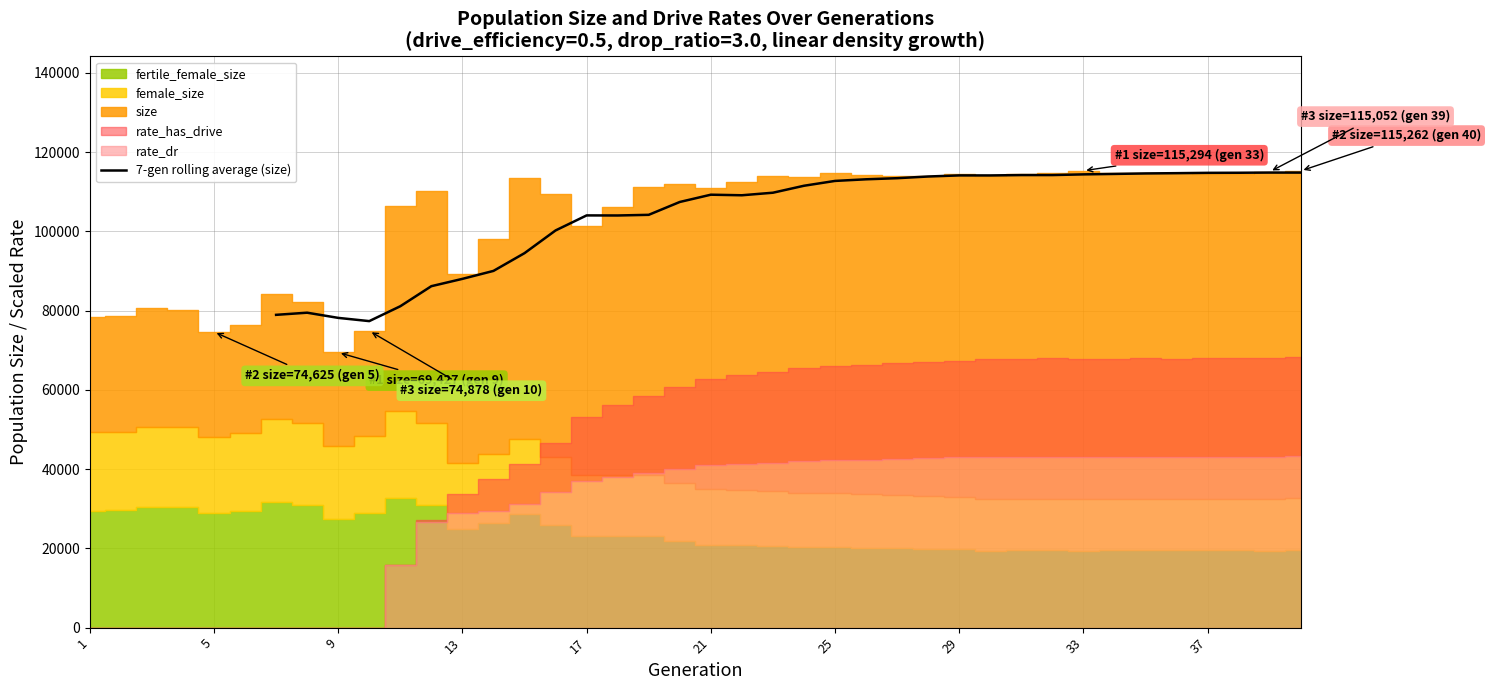

What is the lowest value of the 7-gen rolling average (size) series?

77344.6